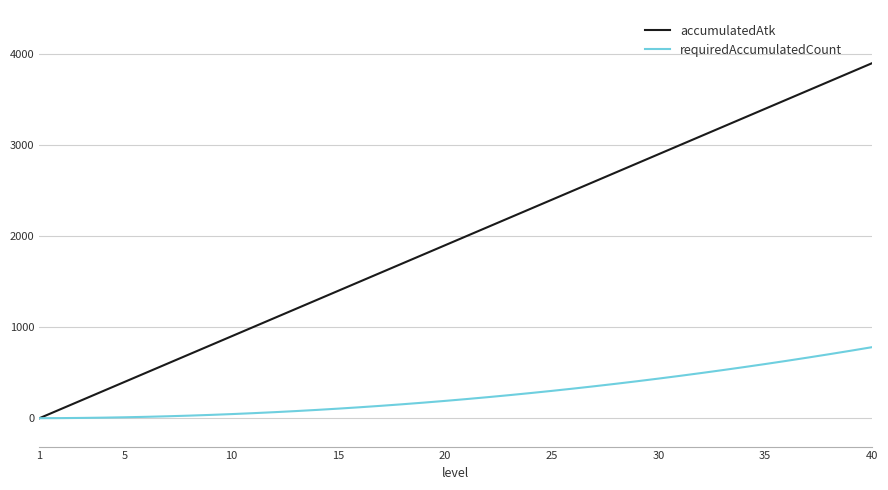

Which series has the widest spread of values?

accumulatedAtk